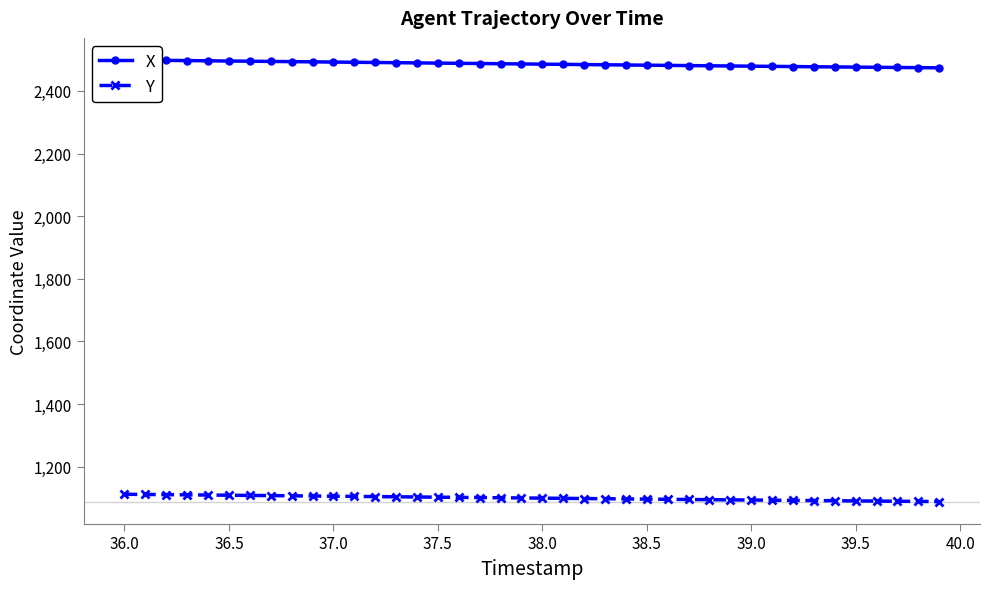

What is the minimum value for Y?

1088.5